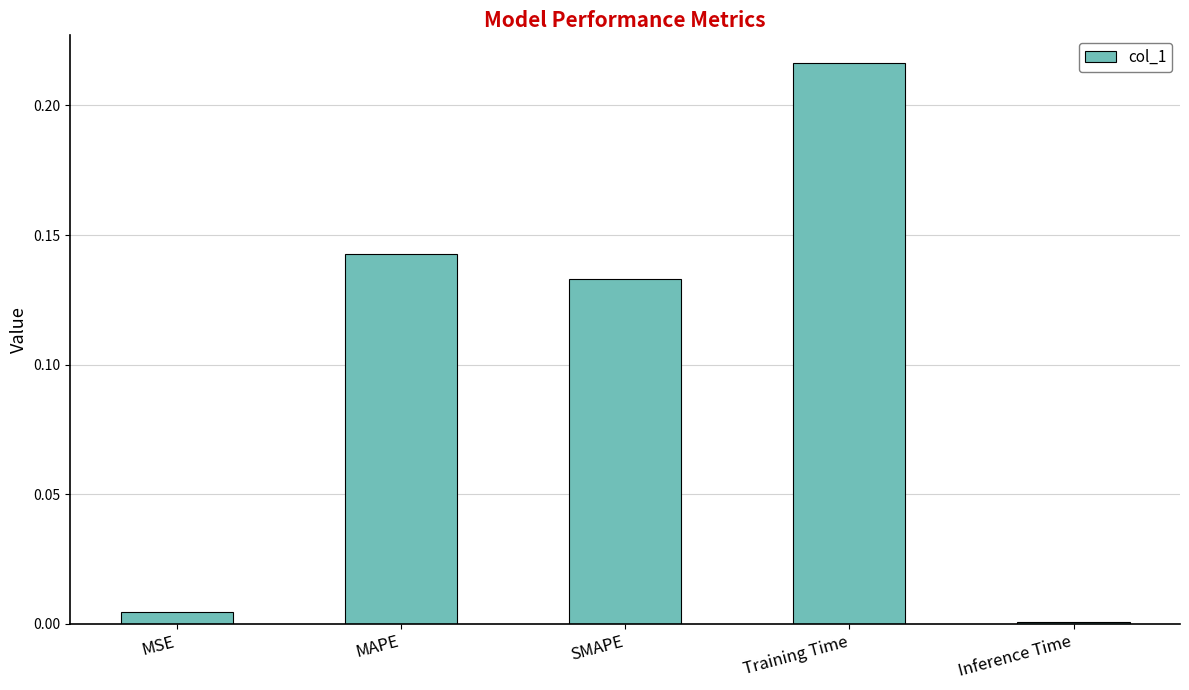

Between Training Time and Inference Time, which is larger?

Training Time